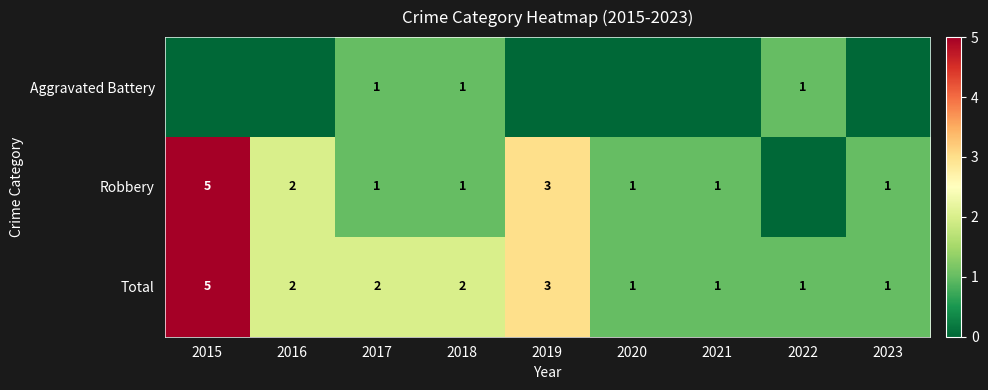

Is the value of Aggravated Battery at 2022 greater than the value of Total at 2017?

No